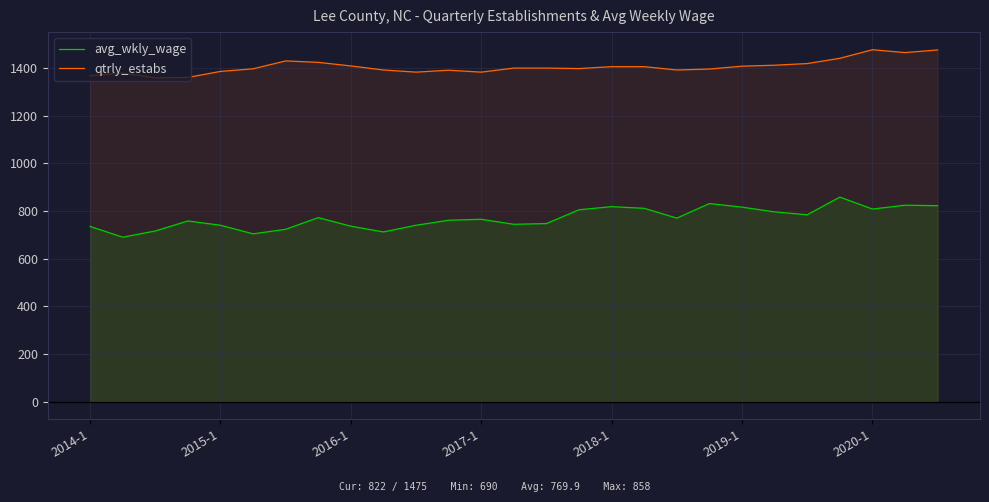

True or false: avg_wkly_wage has a value of 1254 at 2017-1.

False